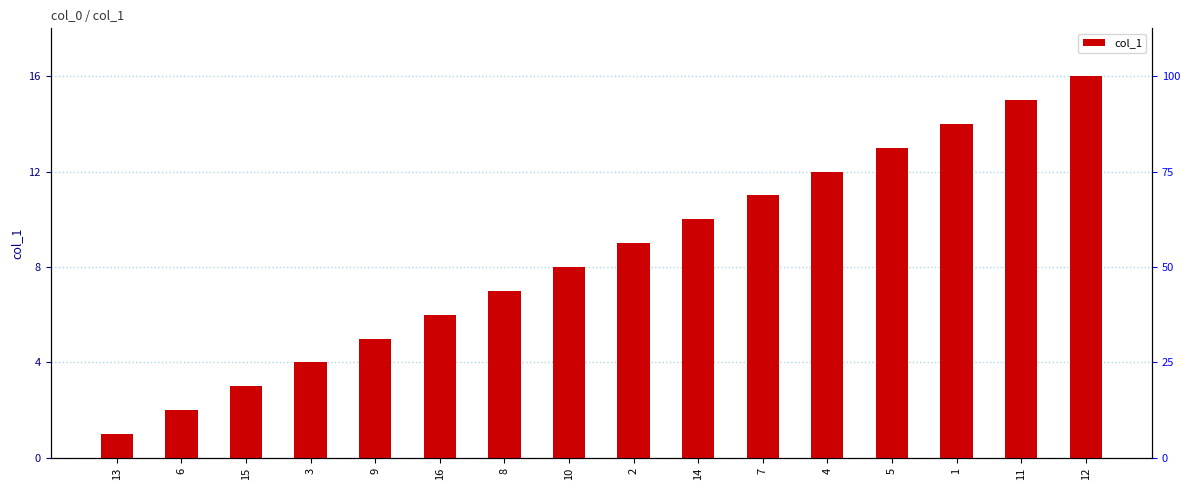

Which category has the highest value across all series?

12